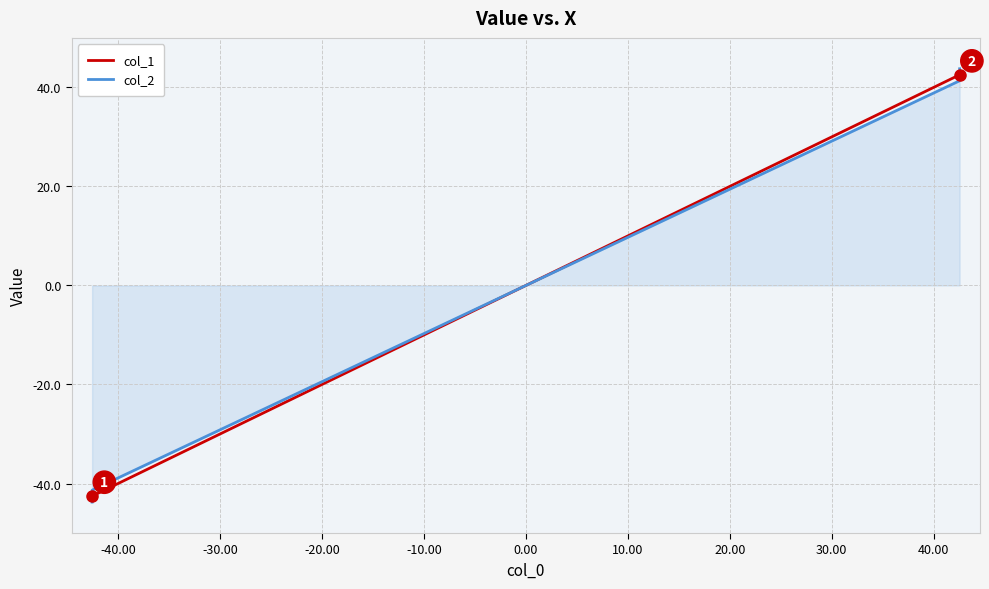

Which series has the largest total across all categories?

col_2